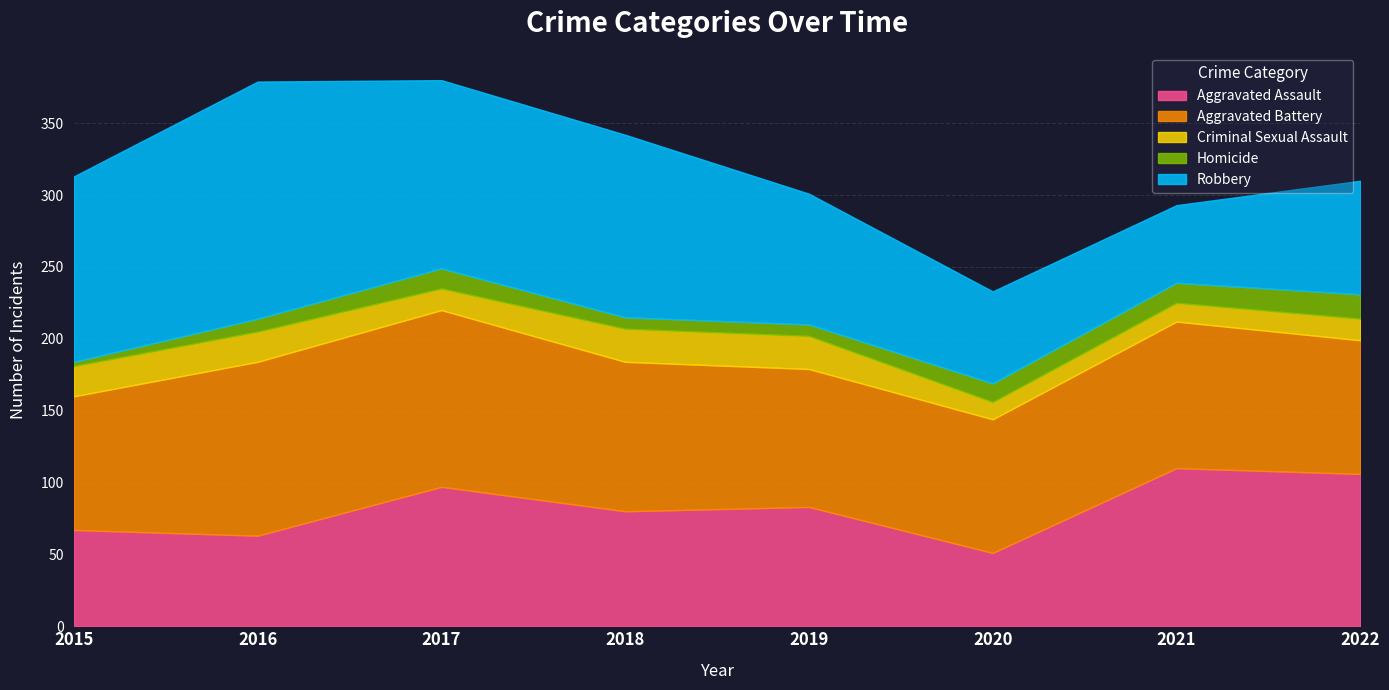

True or false: Aggravated Assault and Homicide intersect in this chart.

False